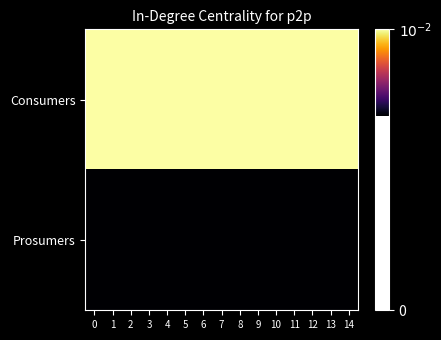

Which series has the largest total across all categories?

Consumers